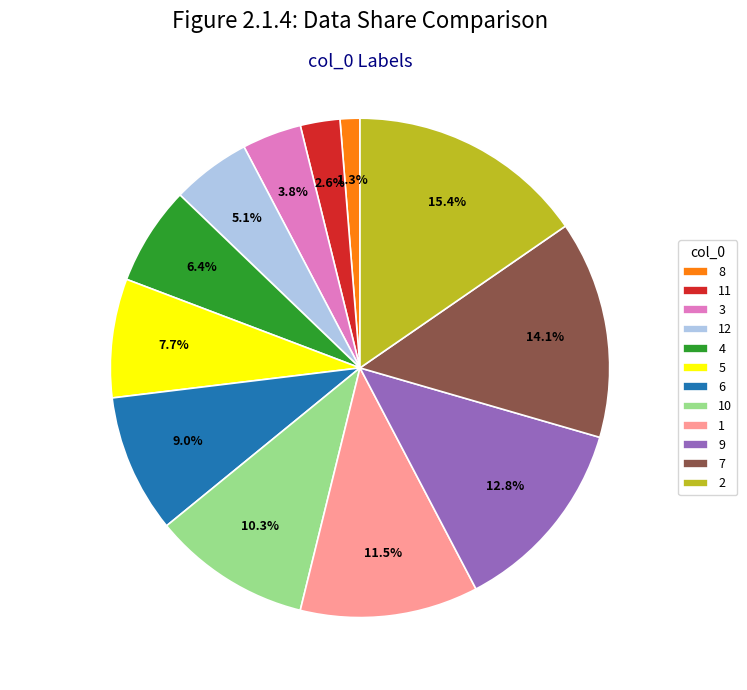

What percentage is the 3 slice, to the nearest percent?

4%